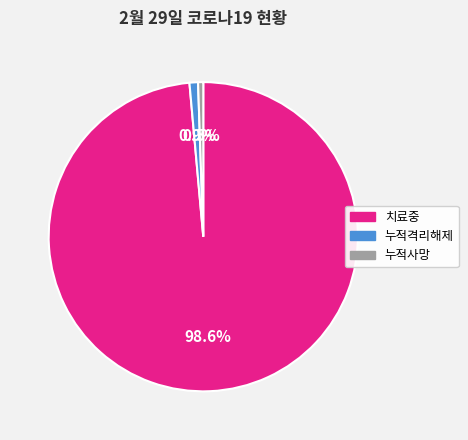

What is the largest slice in the pie chart?

치료중